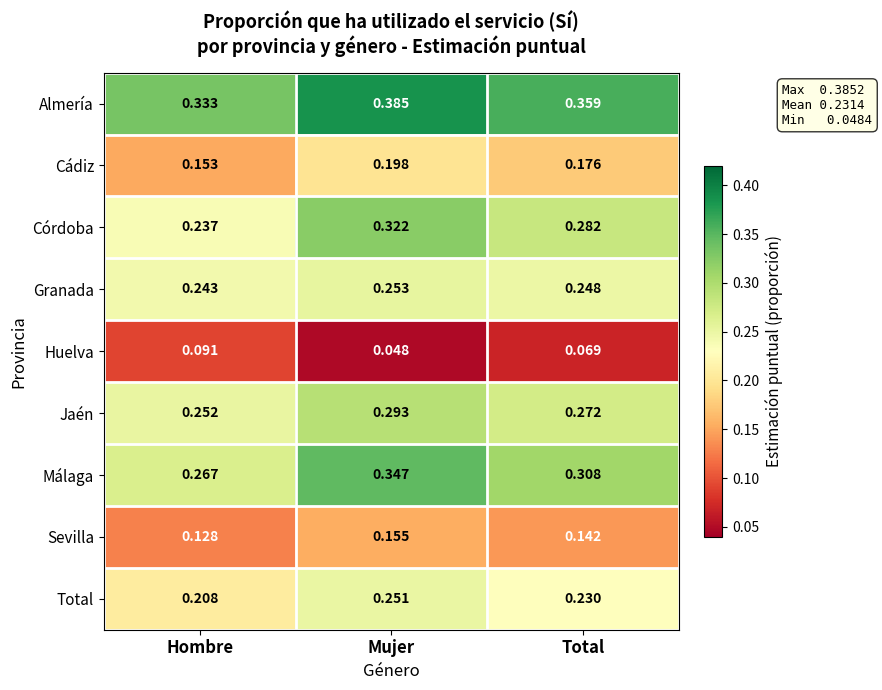

At which label is Córdoba closest to 0?

Hombre